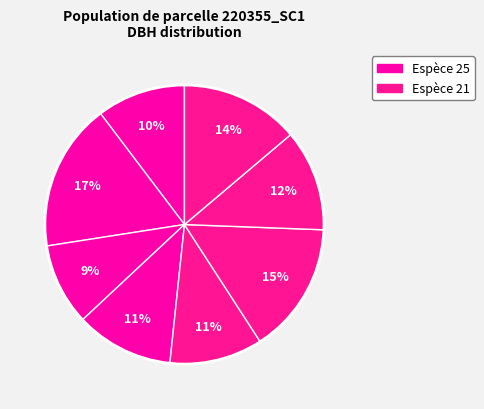

How many segments does this pie chart have?

8